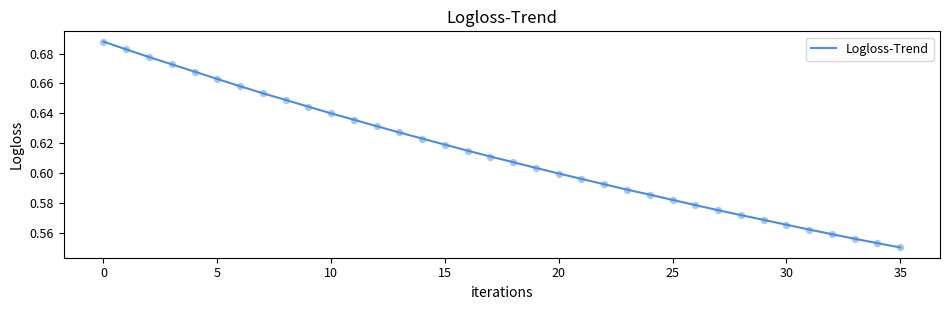

How many lines are shown in the chart?

1